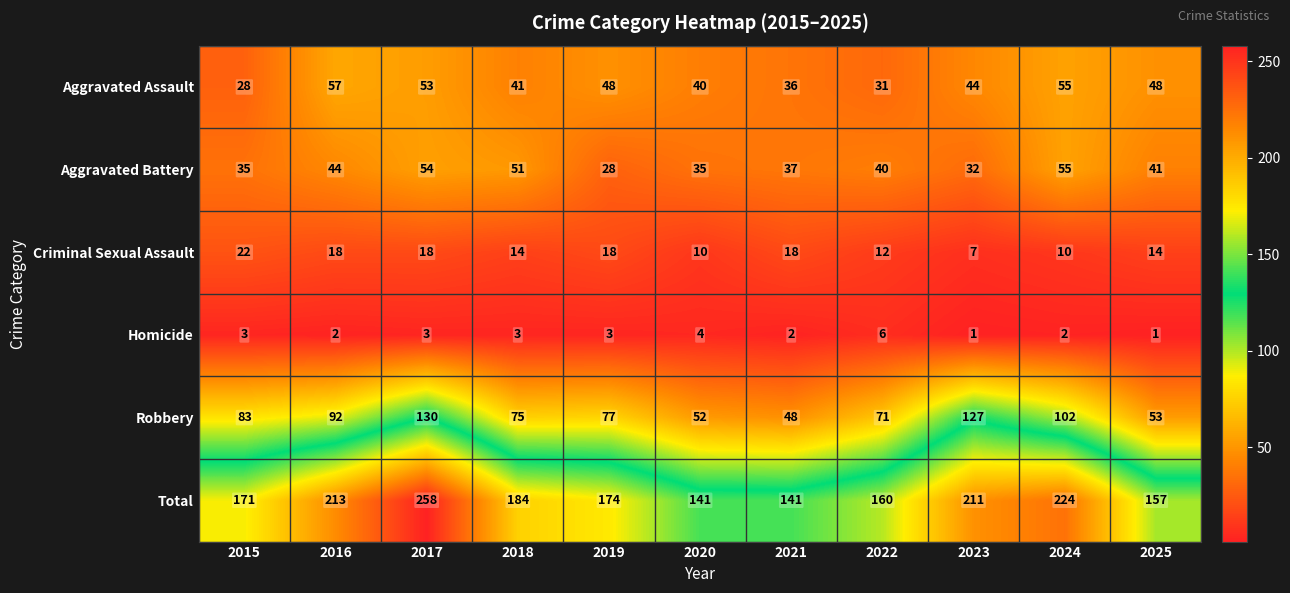

At which category is the sum across all series the highest?

2017